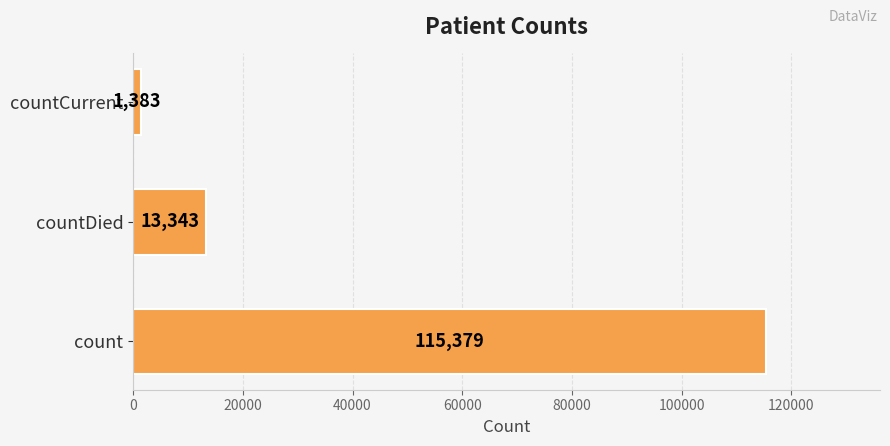

Reading bottom to top, extract all data points from this chart.

115379	13343	1383